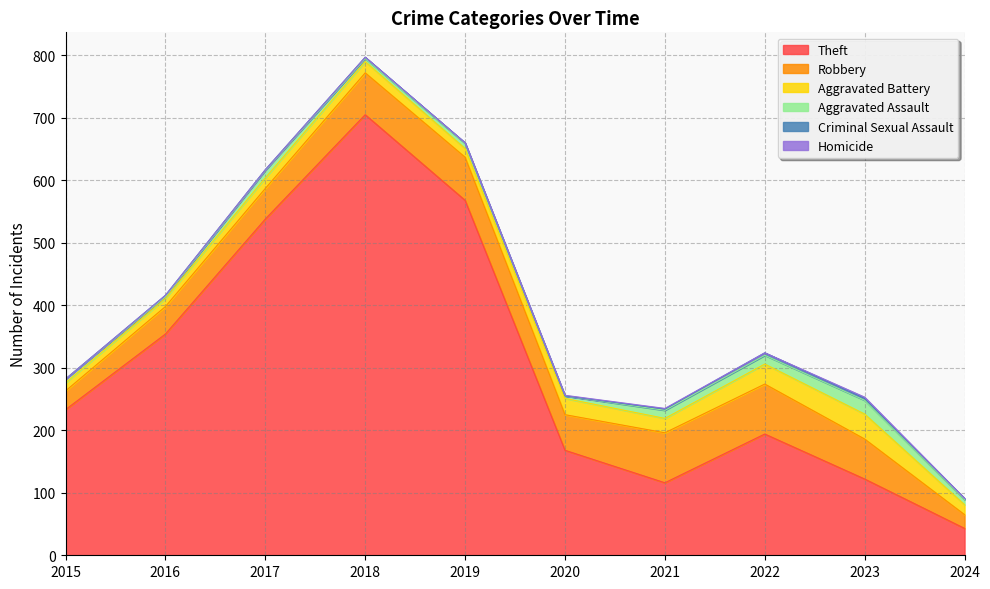

At 2021, list the series in order from largest to smallest.

Theft, Robbery, Aggravated Battery, Aggravated Assault, Criminal Sexual Assault, Homicide